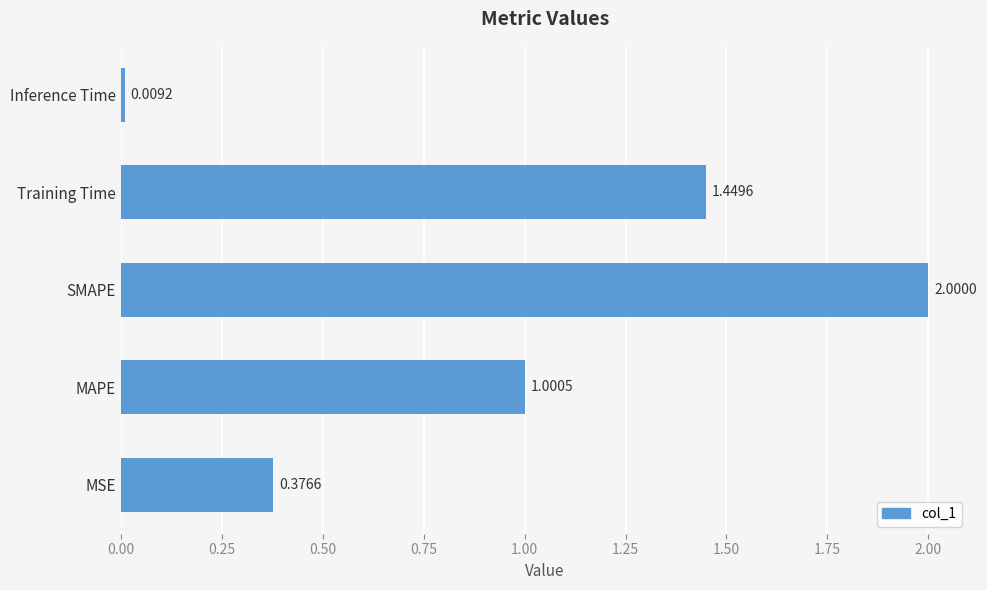

Does the chart contain stacked bars?

No